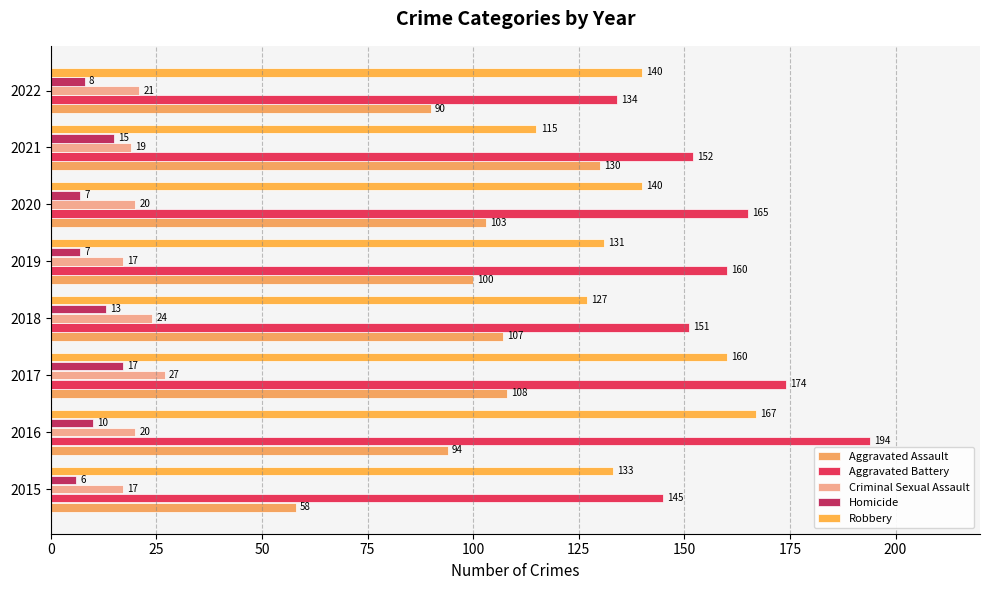

At which category is the sum across all series the highest?

2017